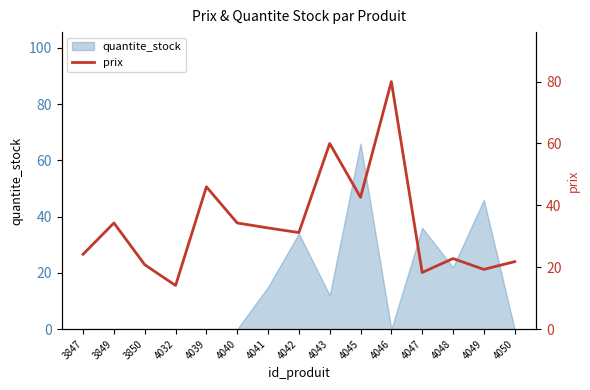

Is it true that quantite_stock equals -35 at 3847?

False